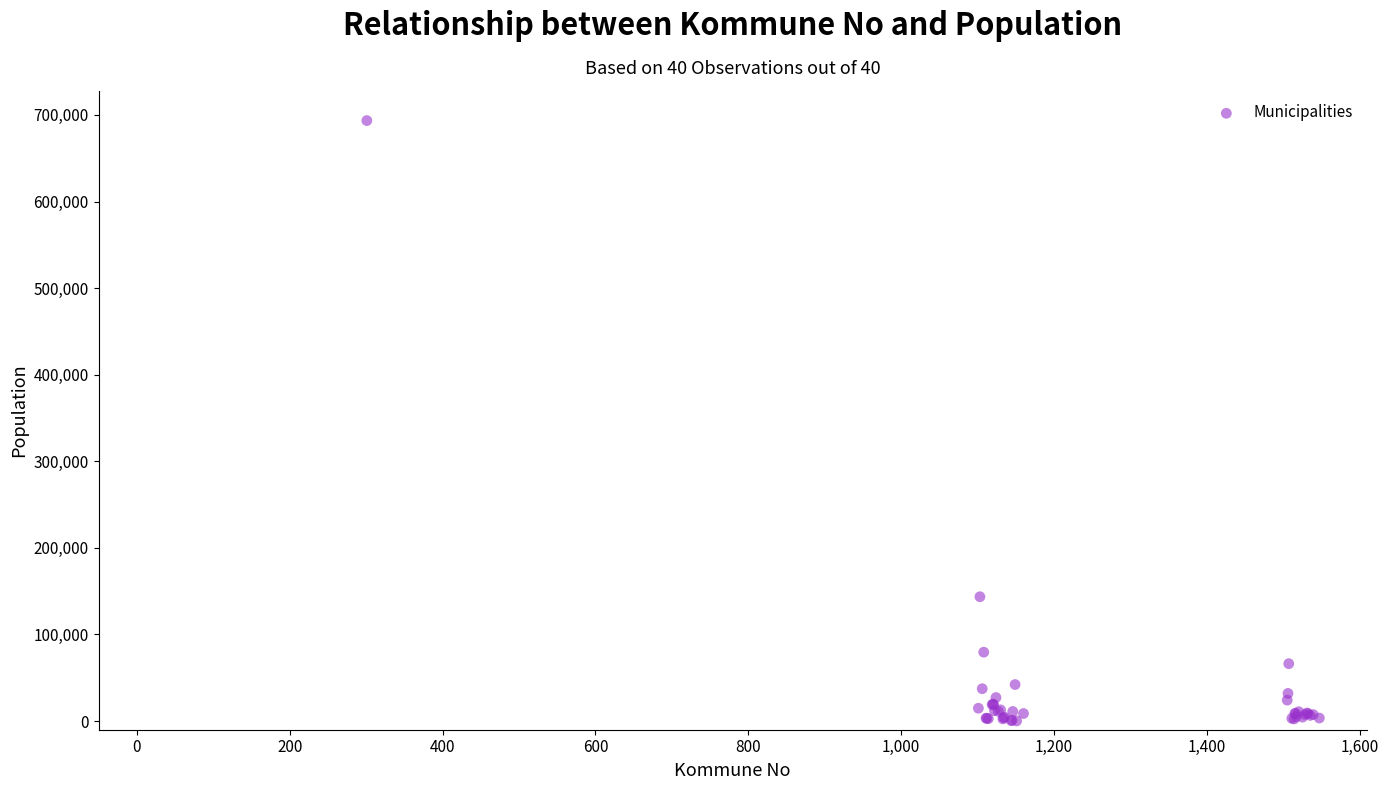

What Y value in the scatter plot is closest to 346846?

143574